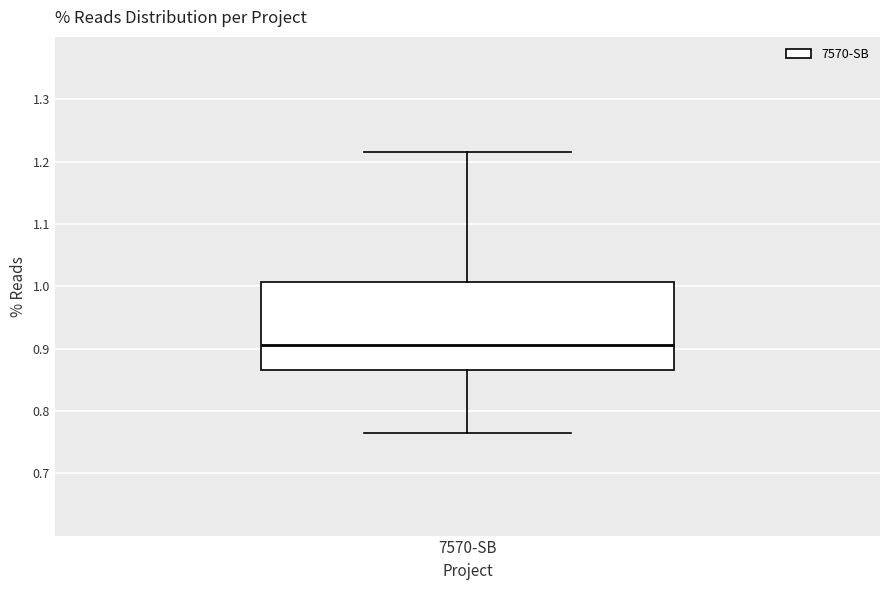

Read this box plot against the y-axis: the position of the median line, the range covered by the box, and the ends of both whiskers. The values are not printed on the chart, so give them approximately, as read against the axis.

median 0.91, box 0.87 to 1.01, whiskers 0.77 to 1.22